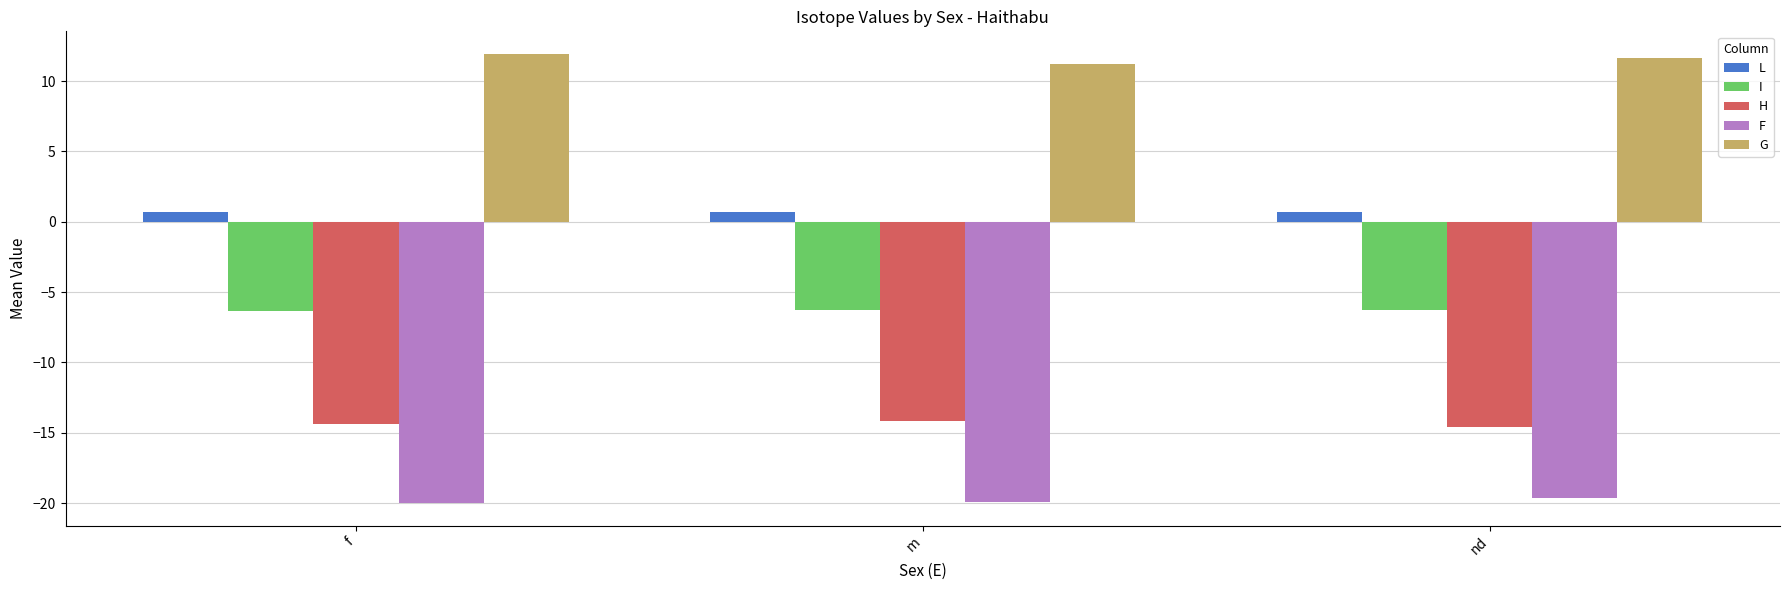

Does the chart contain stacked bars?

No